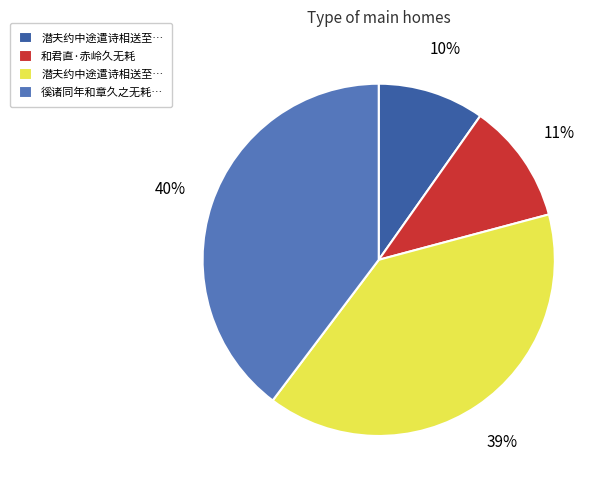

To the nearest percent, what is the difference between the largest and smallest slice percentages?

30%